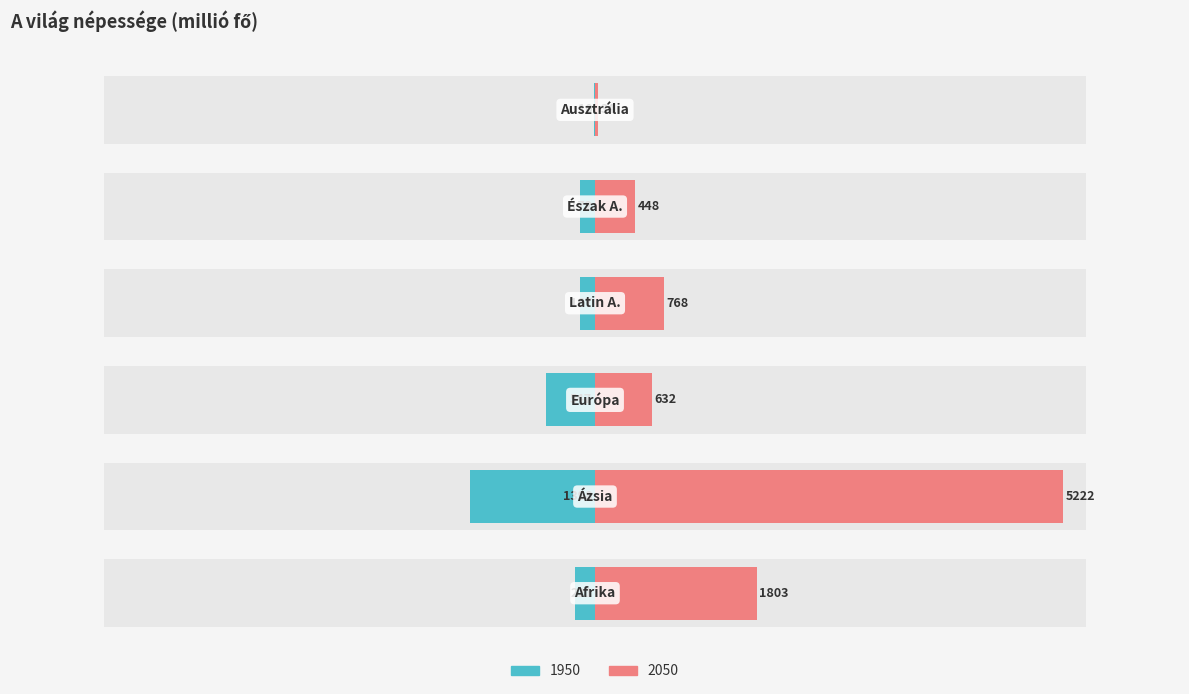

Rank the categories by 2030 value from lowest to highest.

Ausztrália, Észak A., Európa, Latin A., Afrika, Ázsia